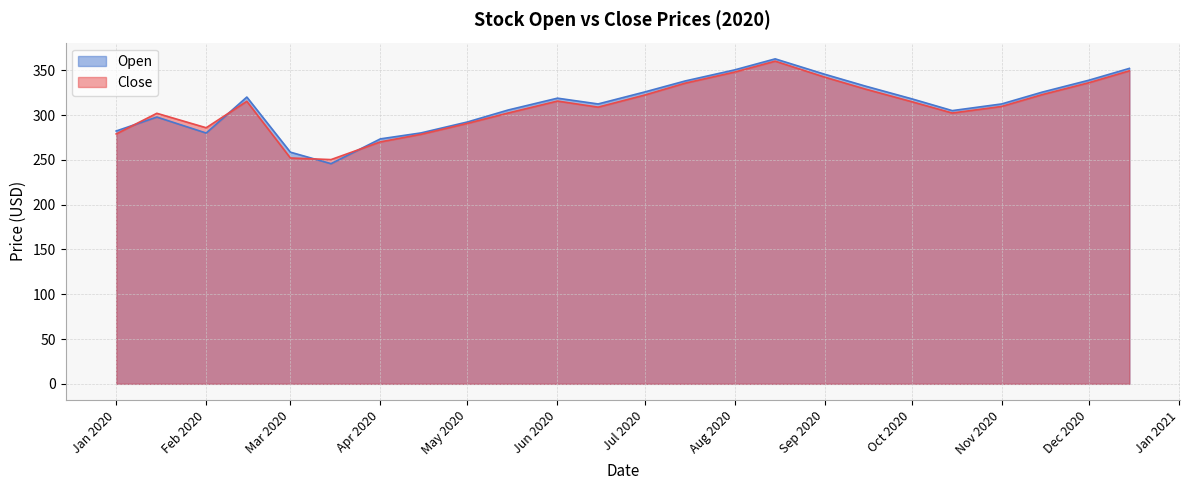

The value of Open at 2020-04-15 is 280.1. True or false?

True